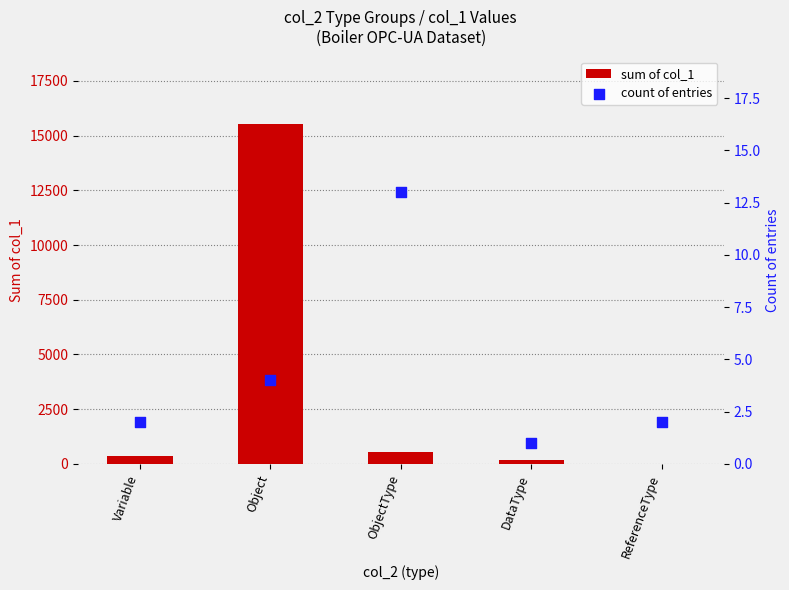

Which series reaches the minimum Y coordinate?

count of entries